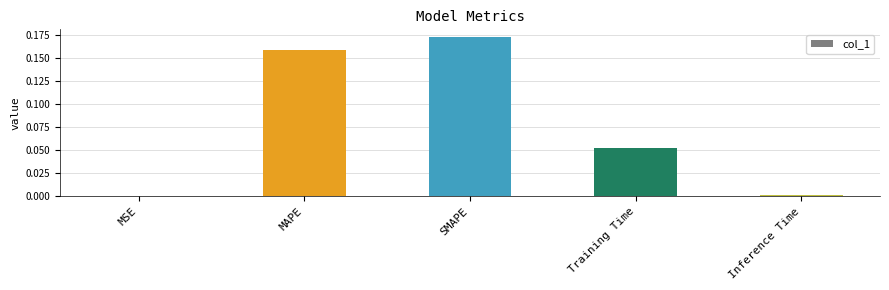

Which has a higher value, MSE or Training Time?

Training Time